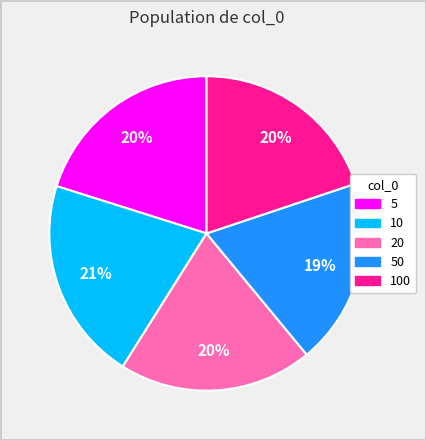

True or false: 5 accounts for 27% of the total.

False